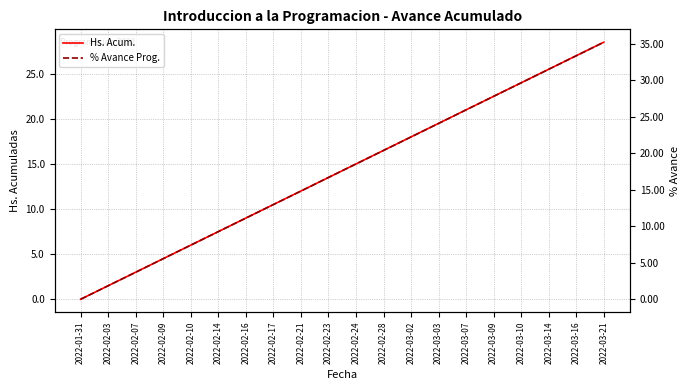

At 2022-03-02, list the series in order from largest to smallest.

% Avance Prog., Hs. Acum.